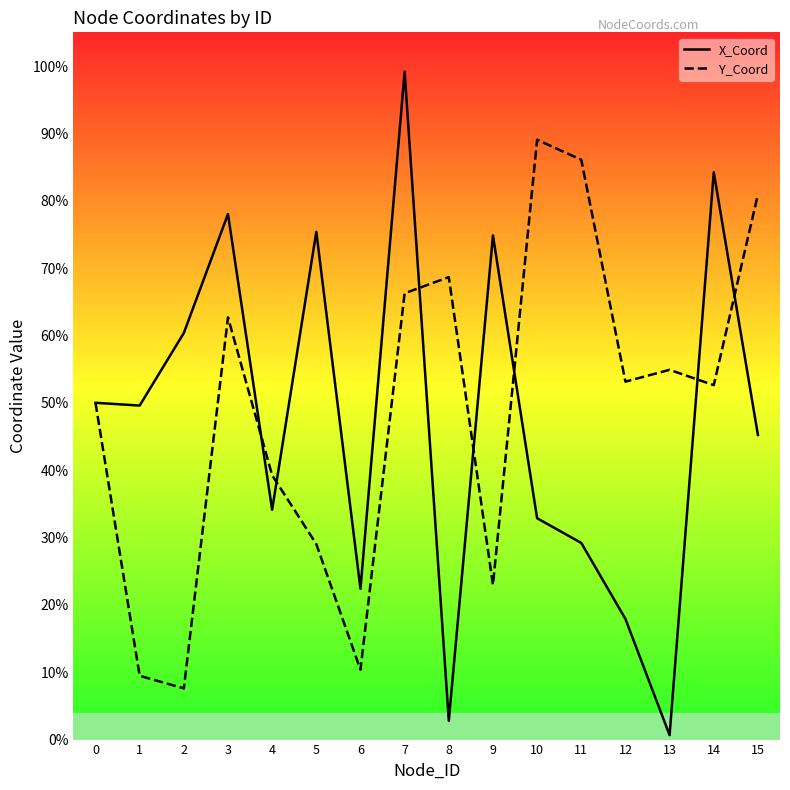

Reading left to right, what are all the values shown in this chart?

X_Coord: 50.0	49.6	60.4	78.0	34.1	75.4	22.4	99.2	2.8	74.8	32.9	29.2	17.9	0.7	84.2	45.2
Y_Coord: 50.0	9.5	7.6	62.7	39.2	29.0	10.4	66.3	68.7	23.0	89.0	86.1	53.1	54.9	52.6	80.9